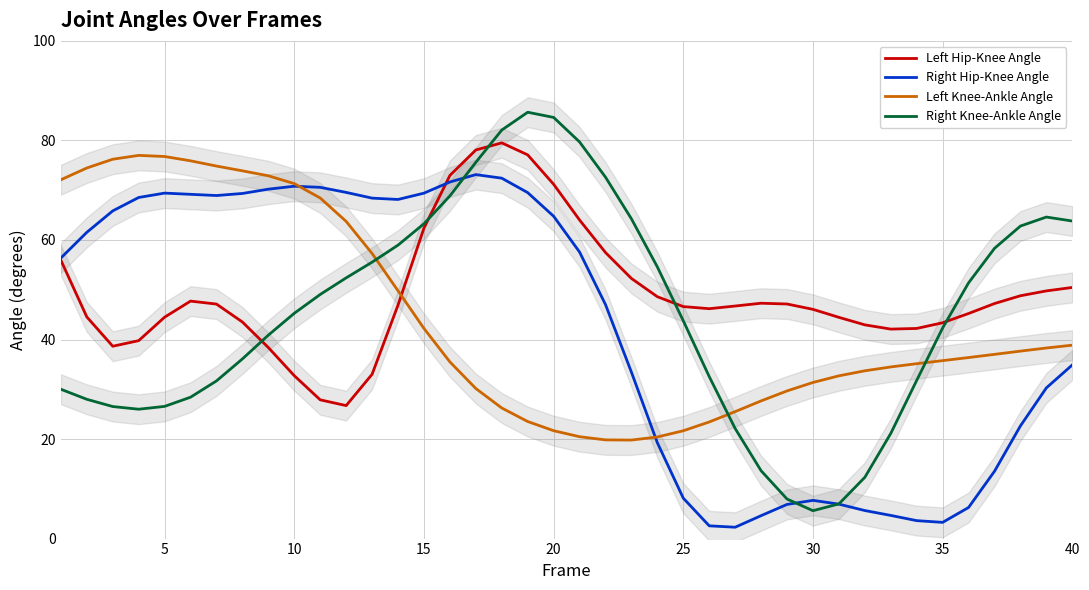

How many times do Right Knee-Ankle Angle and Left Knee-Ankle Angle cross each other?

3